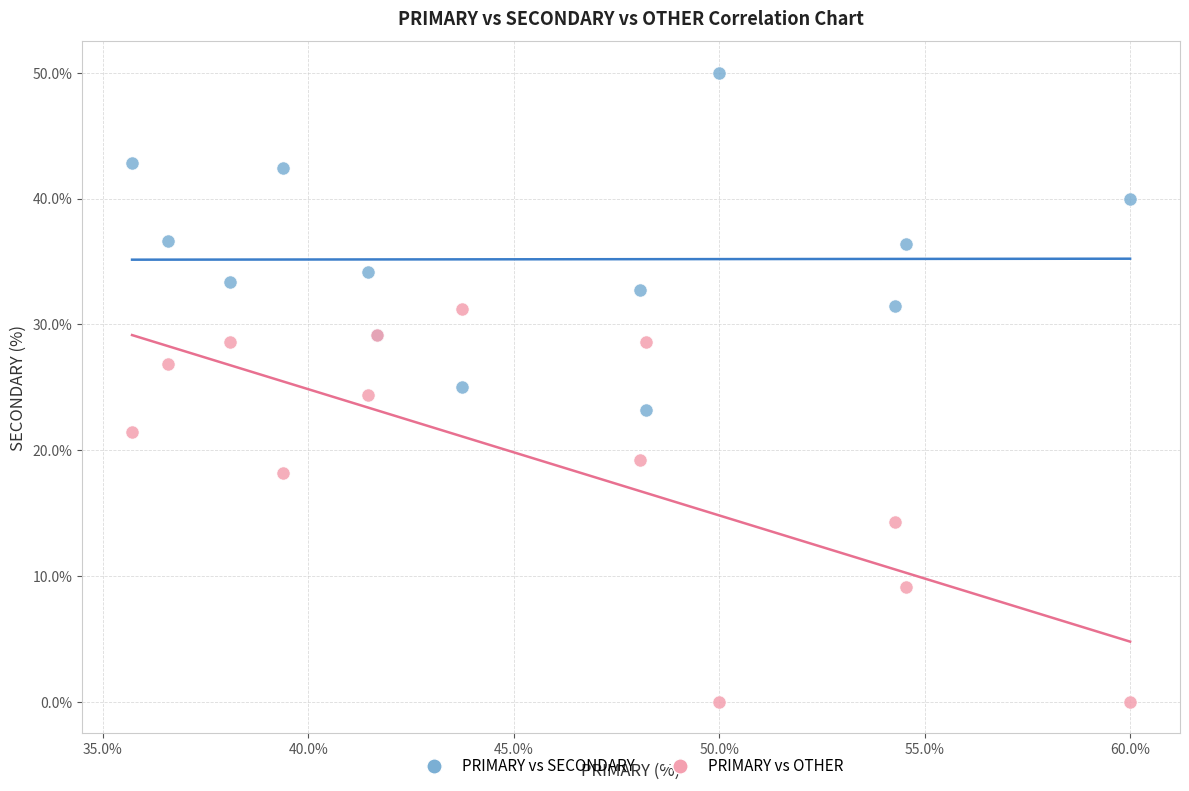

What are all the series names shown in the legend?

PRIMARY vs SECONDARY, PRIMARY vs OTHER